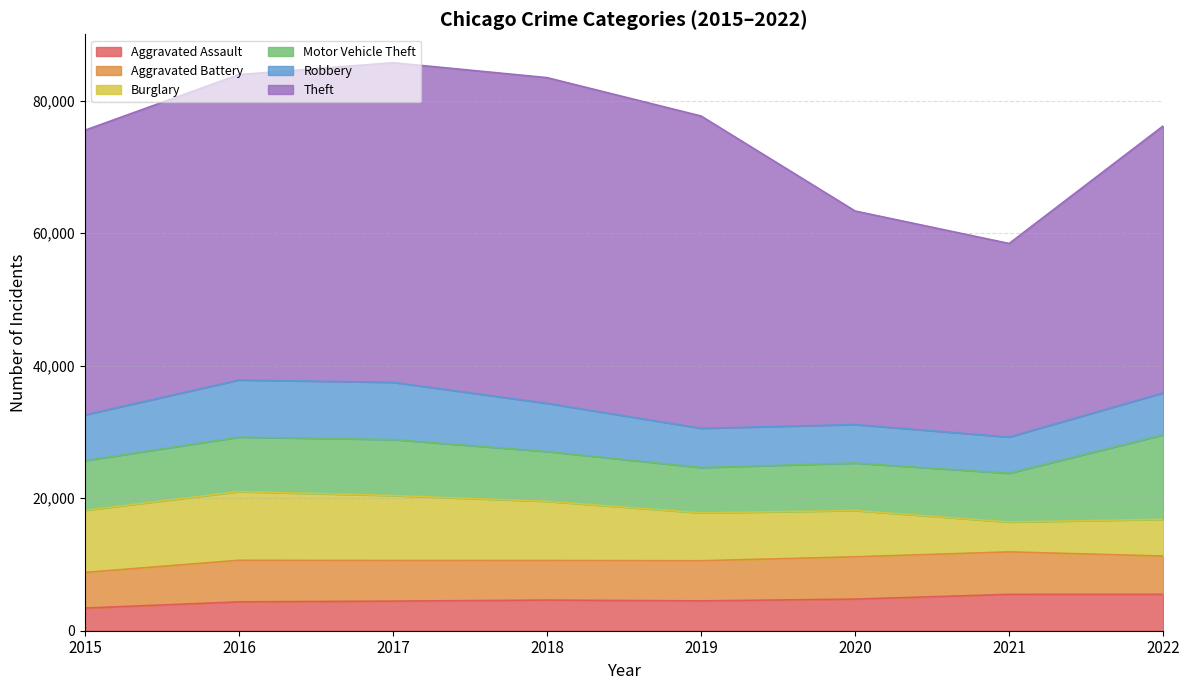

True or false: Burglary and Aggravated Battery cross at least once.

True